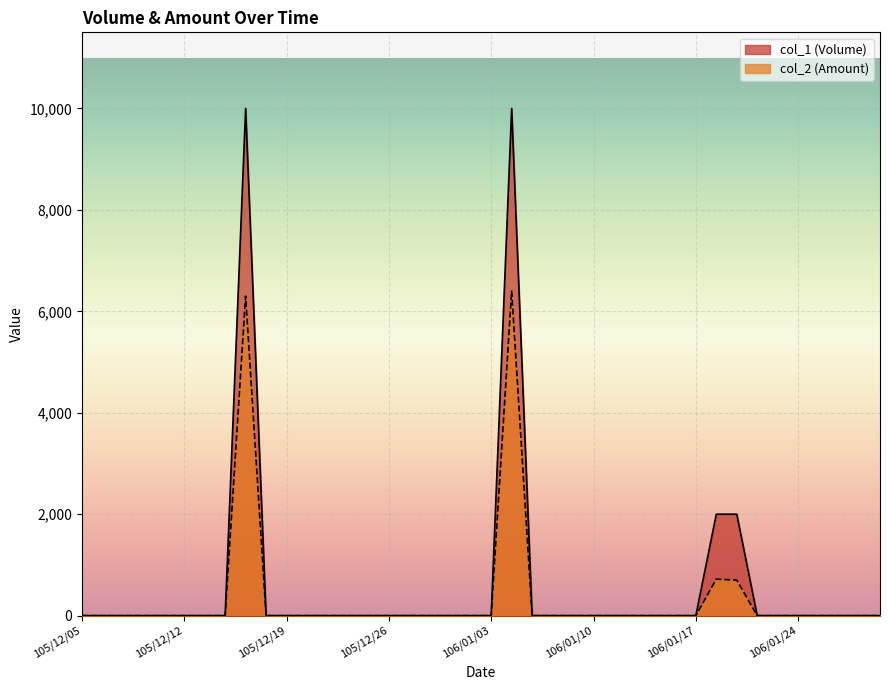

What is the maximum value shown in the chart?

10000